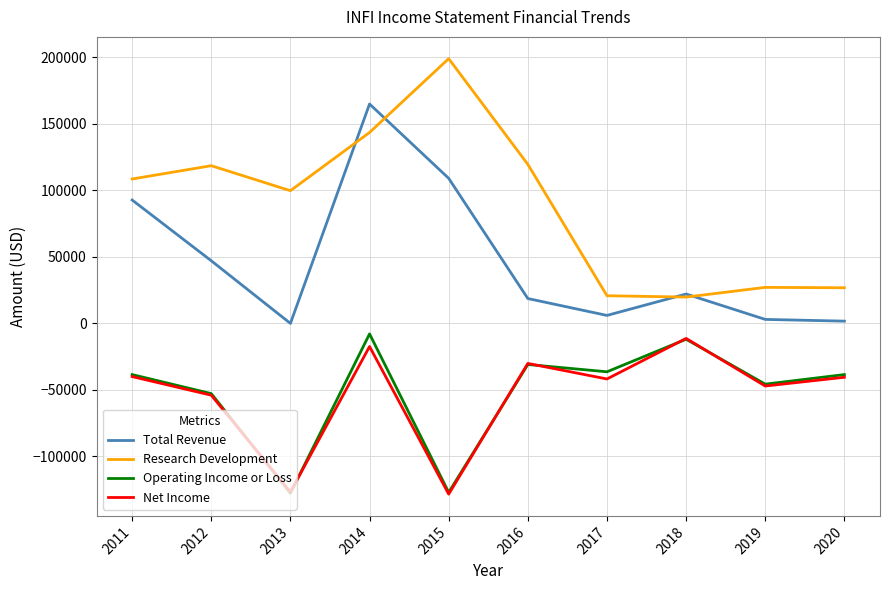

True or false: Net Income and Research Development cross at least once.

False